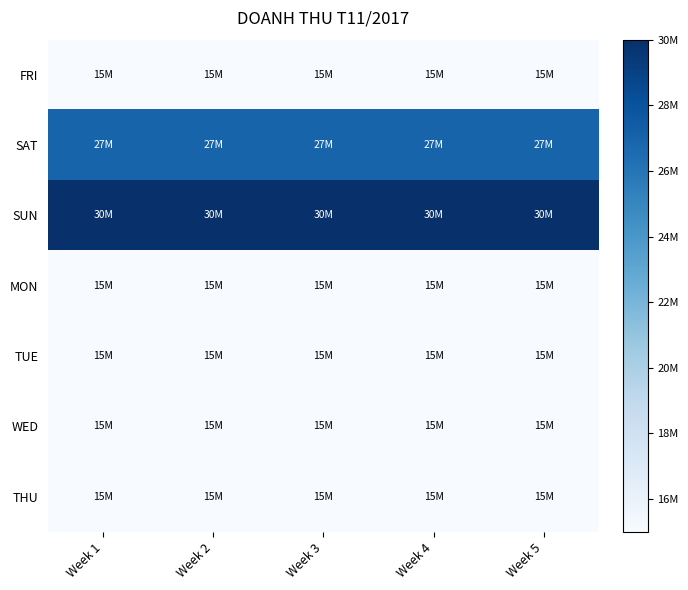

At which category is the sum across all series the highest?

Week 1